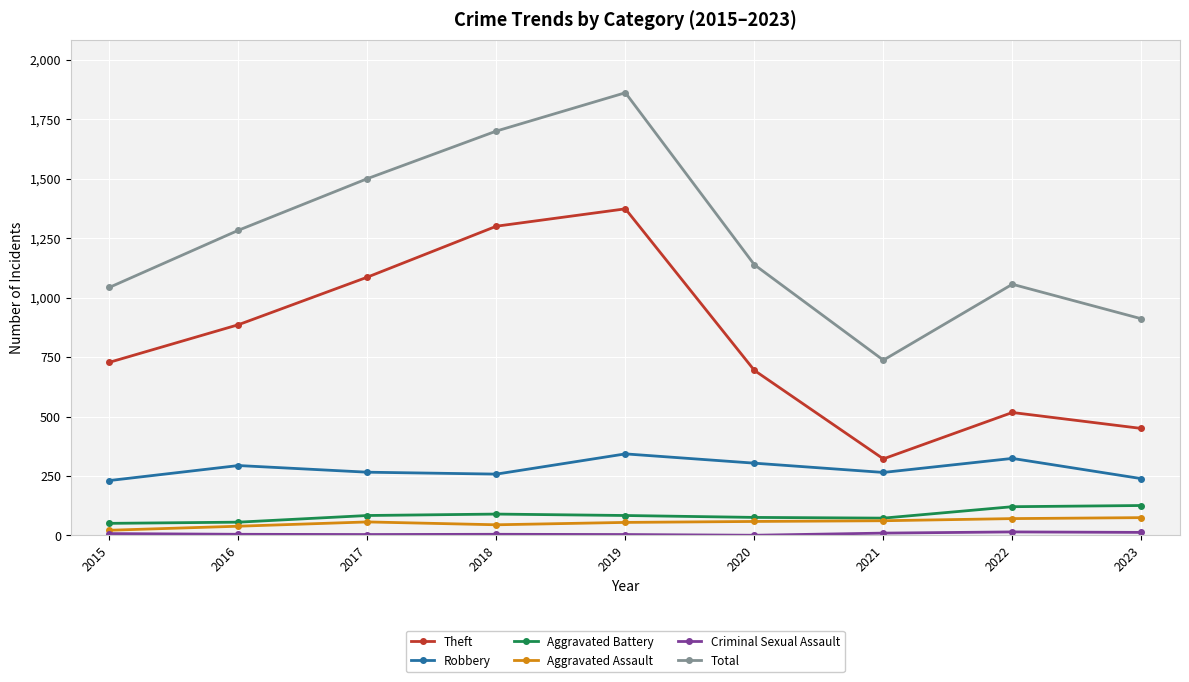

What is the total value across all series at 2017?

2997